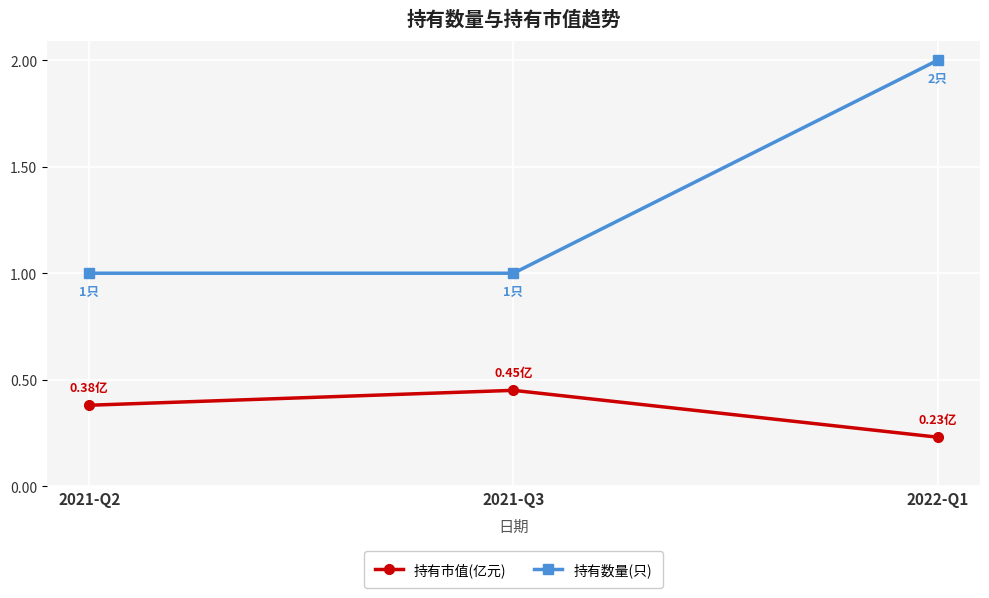

What is the difference between the 持有数量(只) values at 2022-Q1 and 2021-Q2?

1.0